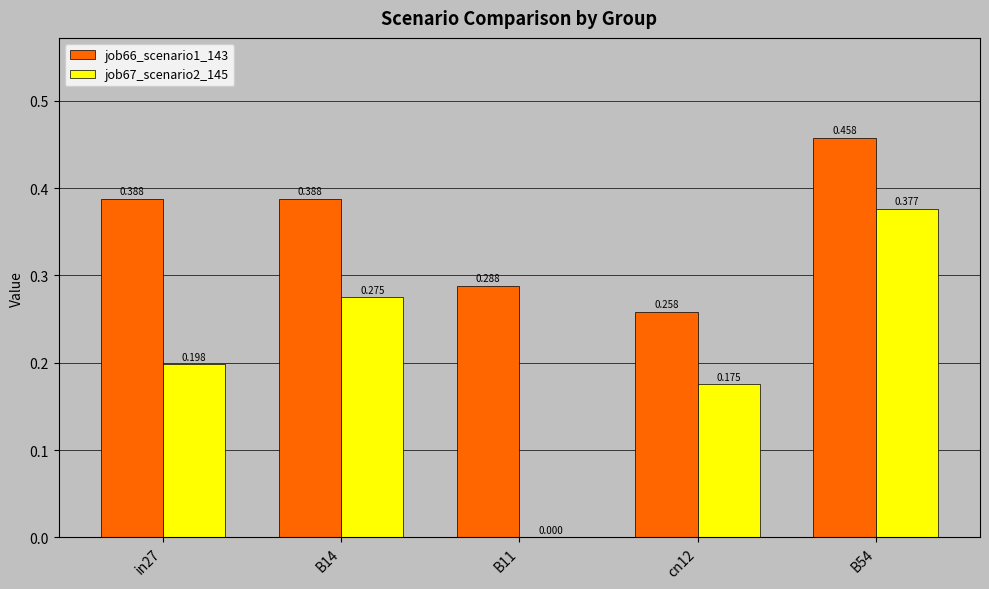

Is the value of job67_scenario2_145 at cn12 greater than the value of job66_scenario1_143 at B11?

No